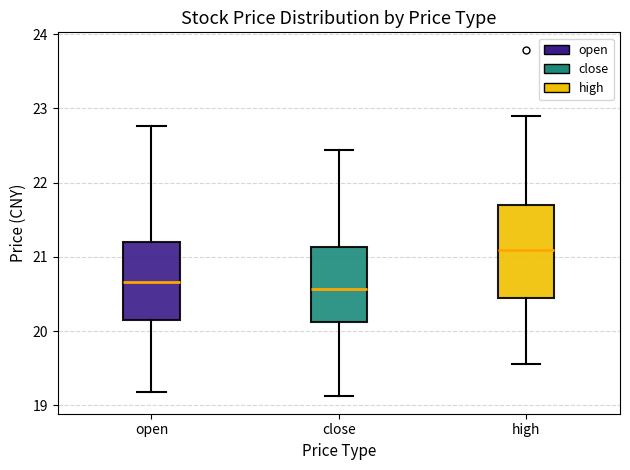

Where does the lower whisker of the box for high end on the y-axis? The values are not printed on the chart, so give them approximately, as read against the axis.

19.6